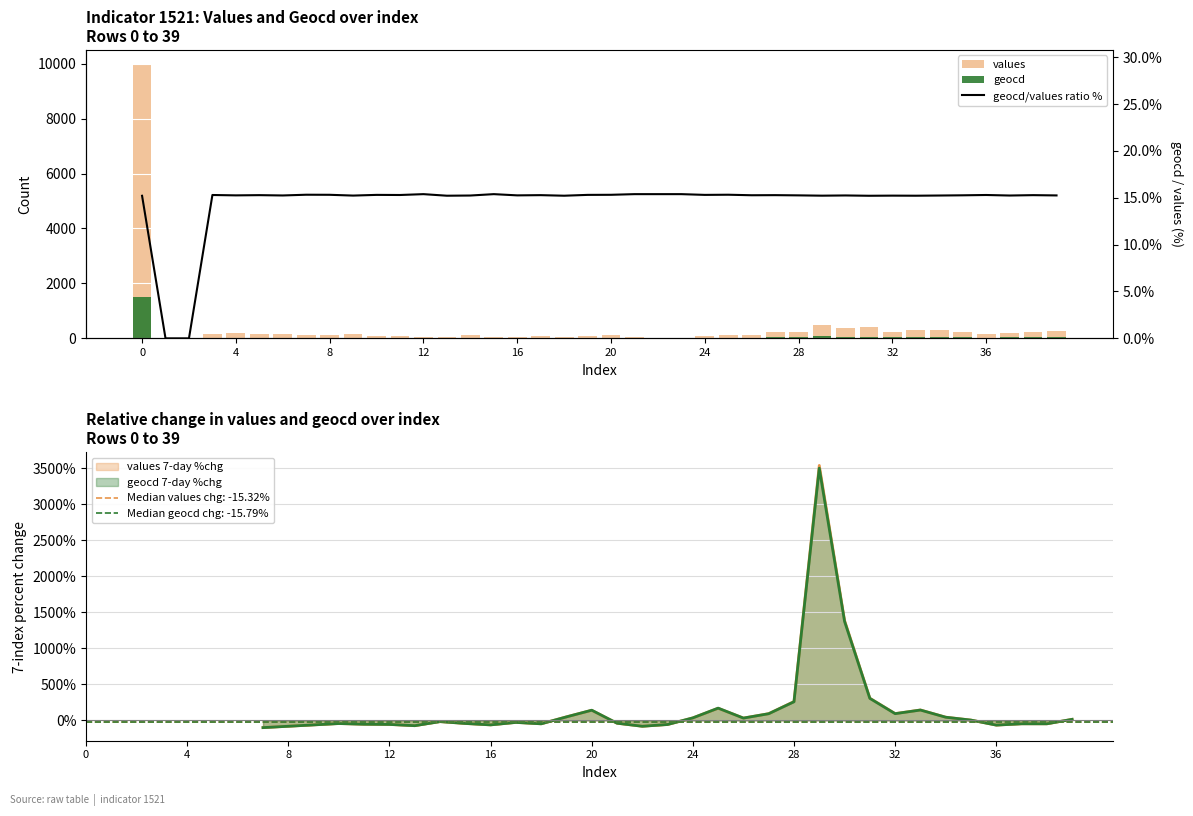

Which series has the largest total across all categories?

values